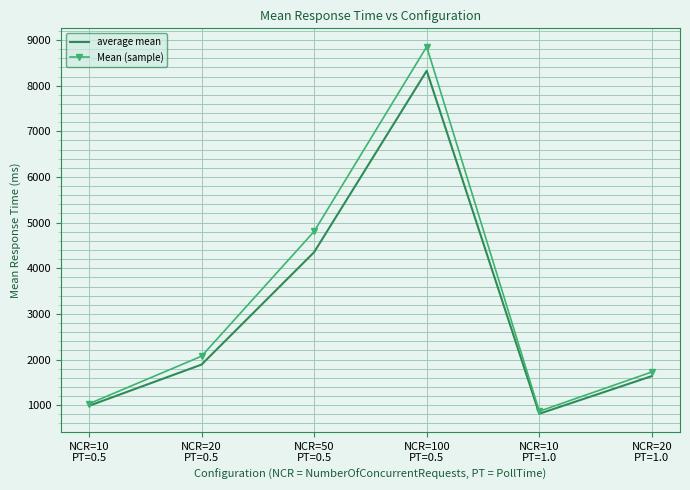

Rank the series by their maximum value, from highest to lowest.

Mean (sample), average mean